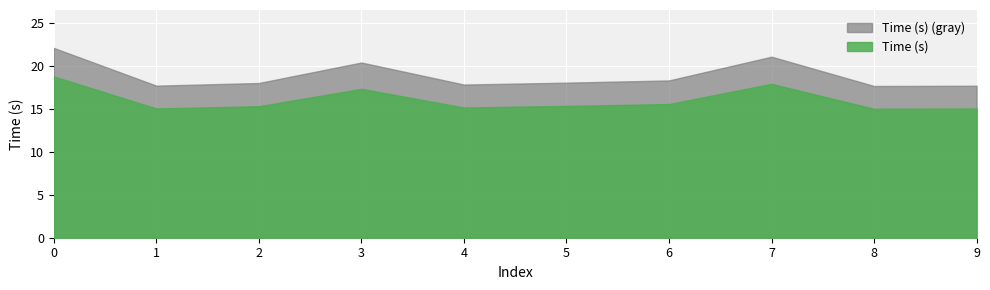

What is the change in value from 4 to 6?

+0.5